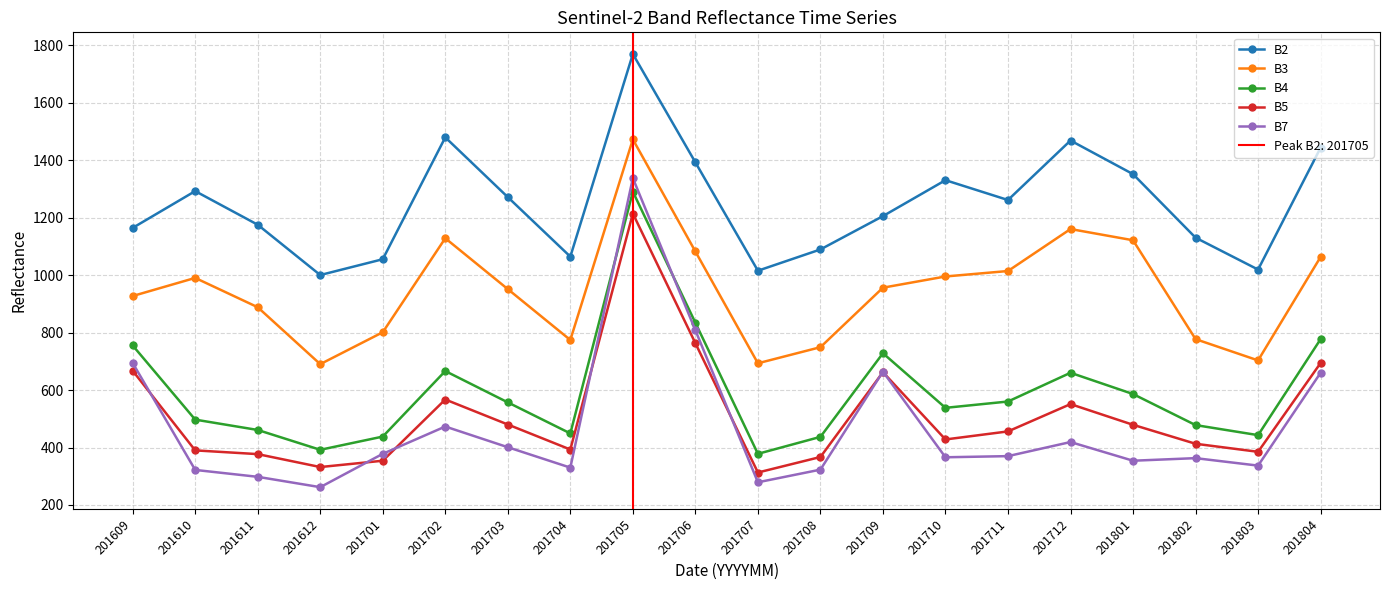

What is the sum of all B7 values?

9438